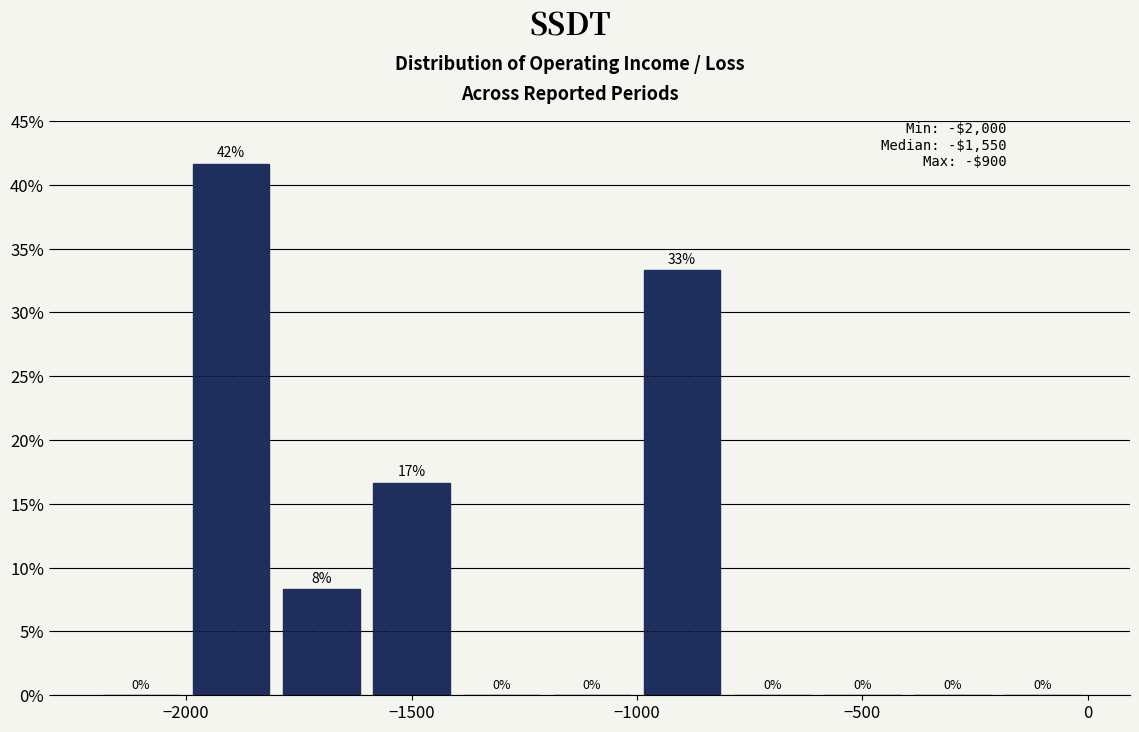

Over which range of the x-axis is the bar tallest?

-2000 to -1800